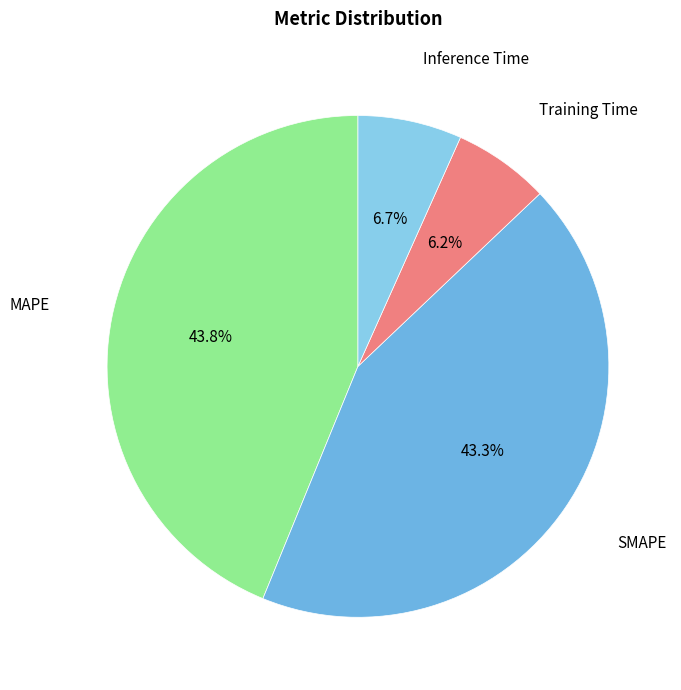

To the nearest percent, what portion does MAPE represent?

44%